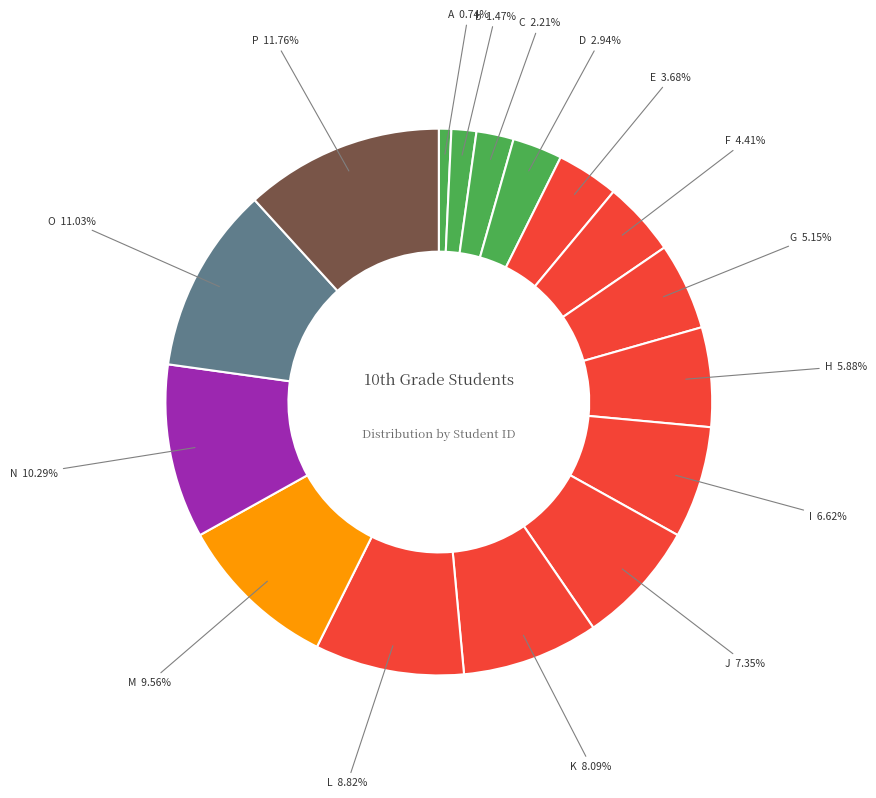

How much of the chart is everything except H?

94.1%